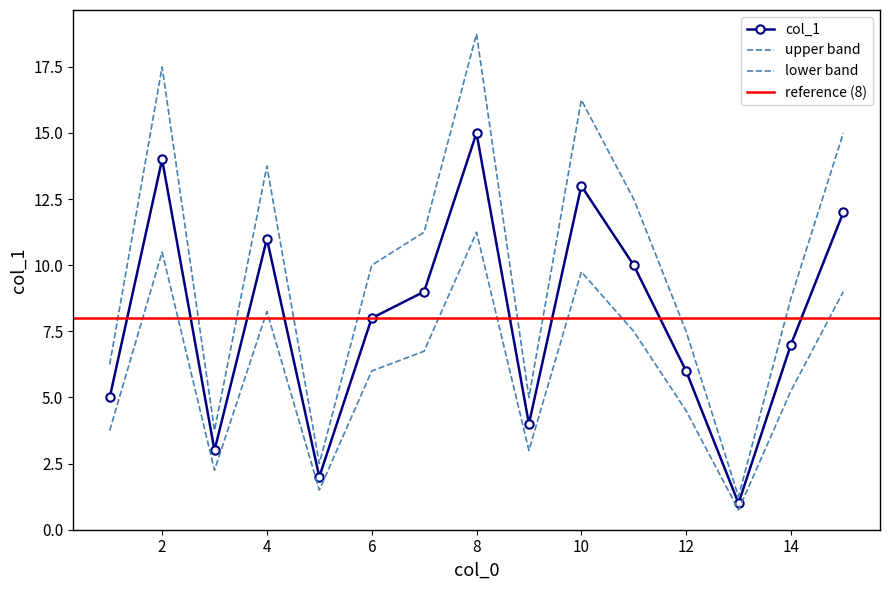

How many lines are shown in the chart?

1